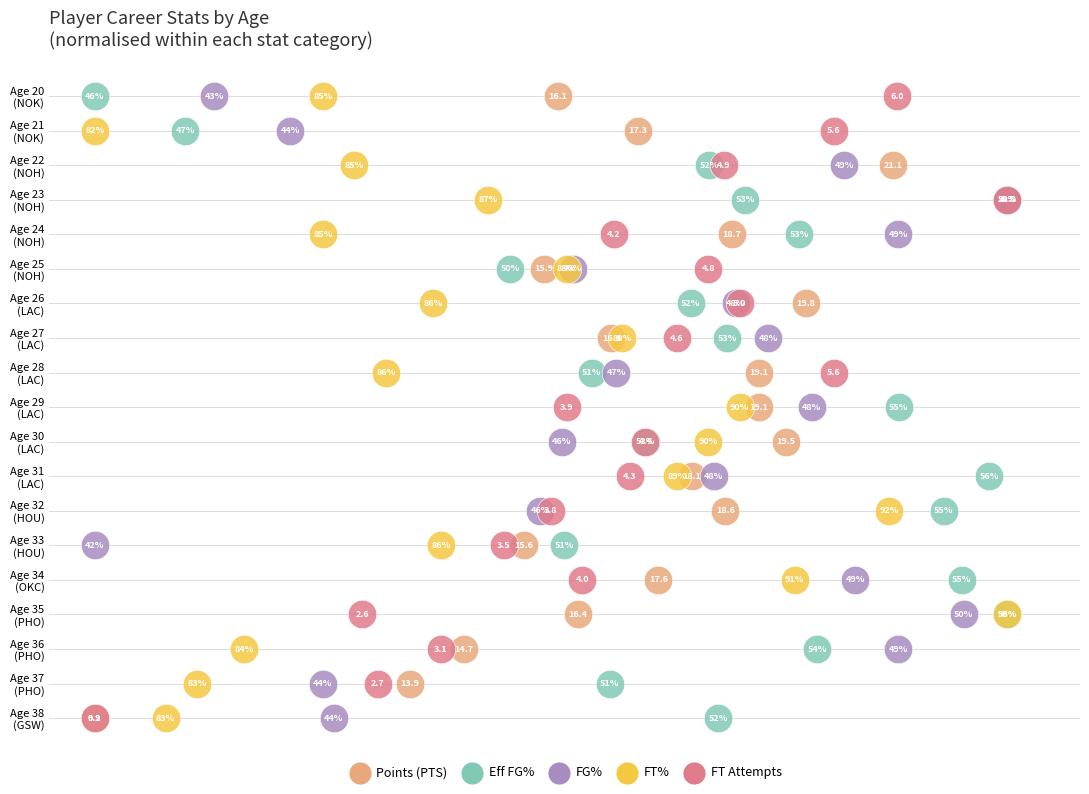

At how many categories does at least one series exceed 2?

19